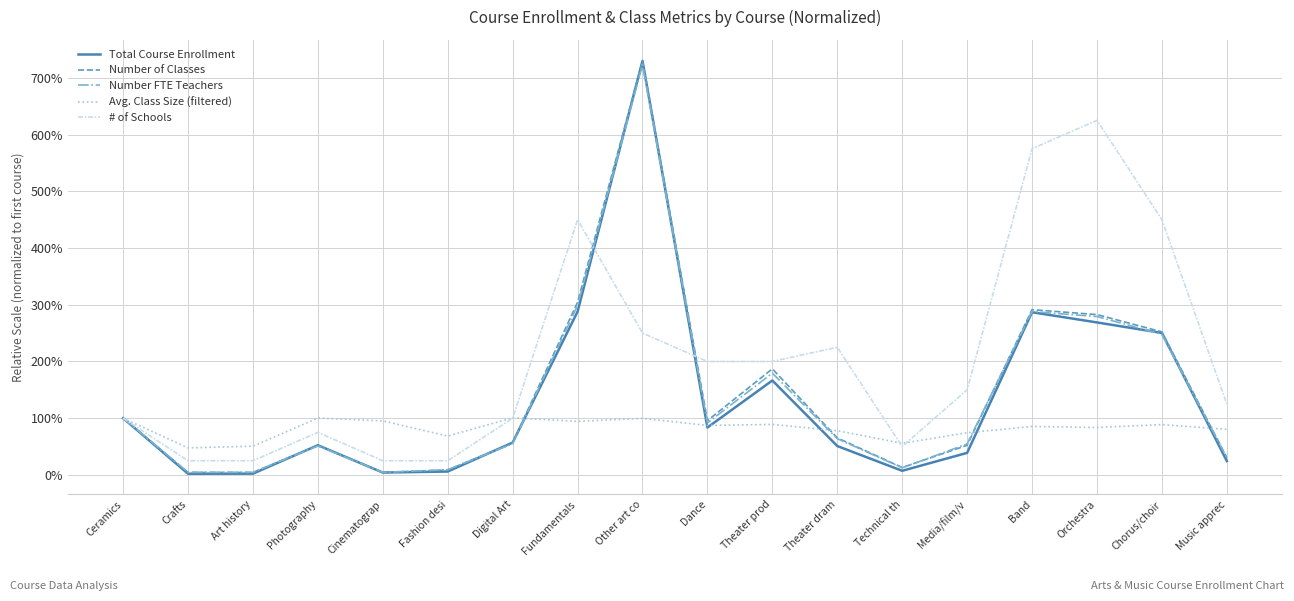

The Total Course Enrollment series shows 0.6 at Digital Art. True or false?

True